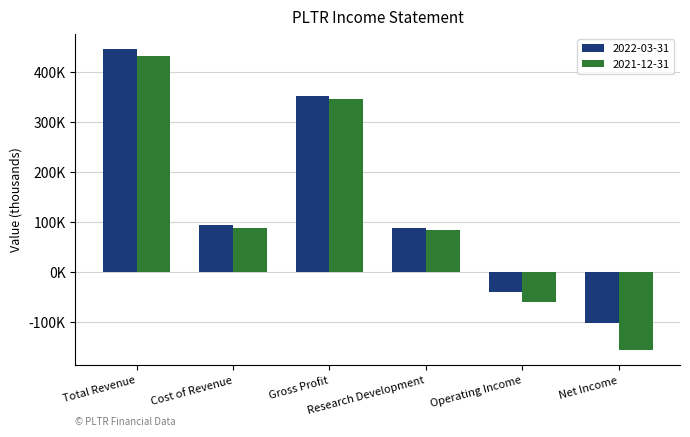

The 2022-03-31 series shows 697448 at Total Revenue. True or false?

False